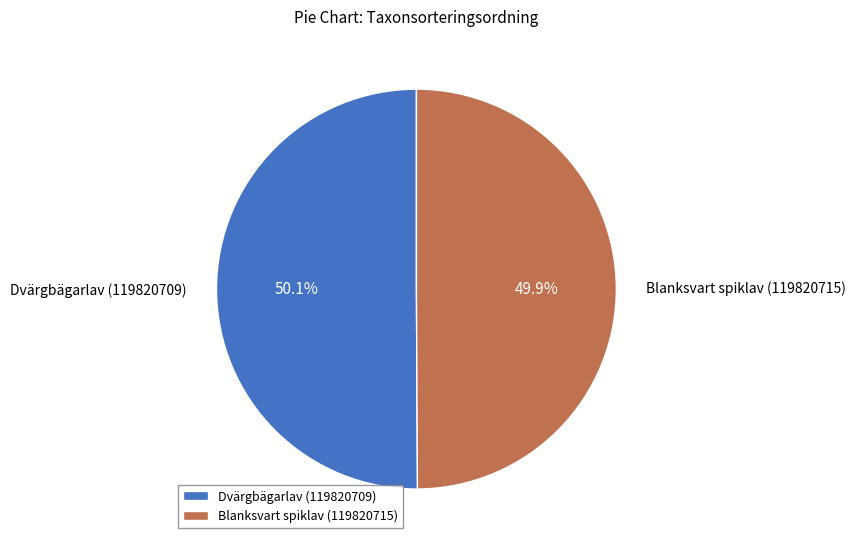

Is there any slice that represents more than half of the pie?

Yes